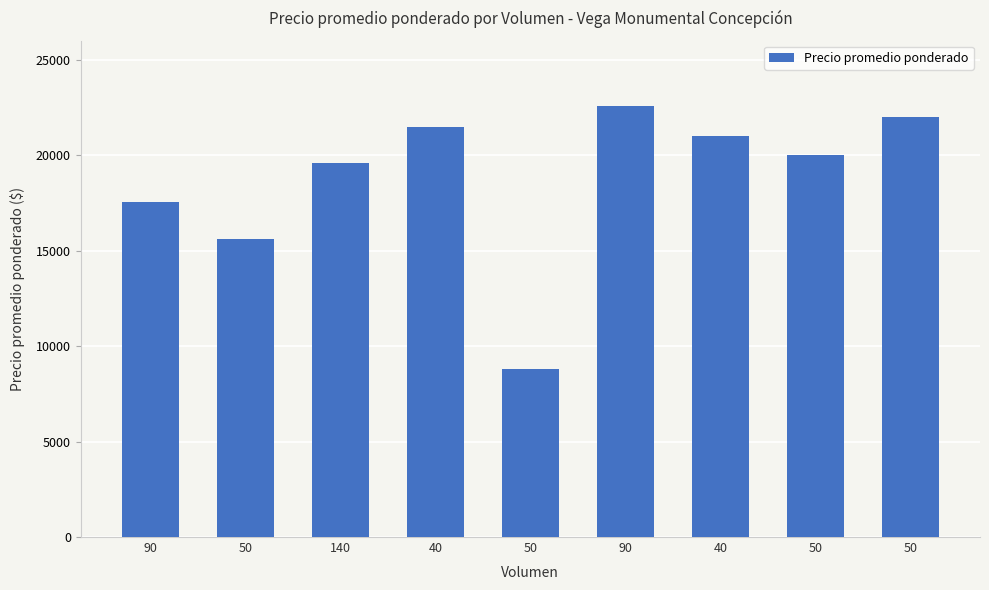

Which label corresponds to the smallest value in the chart?

50